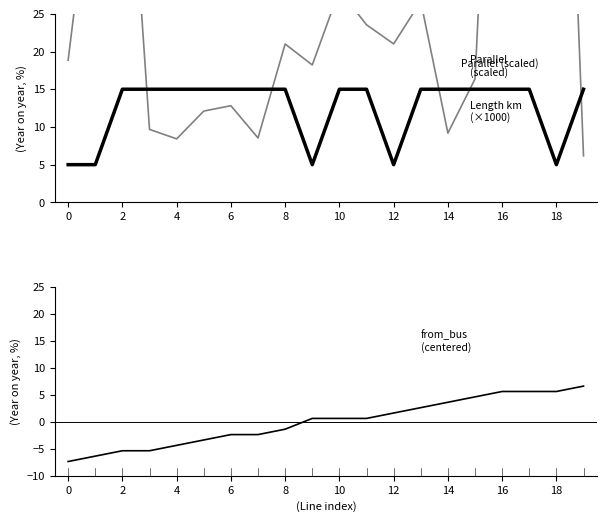

Reading left to right, transcribe all the data shown in this chart.

Parallel (scaled): 5.0	5.0	15.0	15.0	15.0	15.0	15.0	15.0	15.0	5.0	15.0	15.0	5.0	15.0	15.0	15.0	15.0	15.0	5.0	15.0
Length km (×1000): 18.8	48.1	62.3	9.7	8.4	12.1	12.8	8.5	21.0	18.2	28.1	23.5	21.0	26.6	9.2	16.4	89.8	47.2	99.1	6.2
from_bus (centered): -7.3	-6.3	-5.3	-5.3	-4.3	-3.3	-2.3	-2.3	-1.3	0.7	0.7	0.7	1.7	2.7	3.7	4.7	5.7	5.7	5.7	6.7